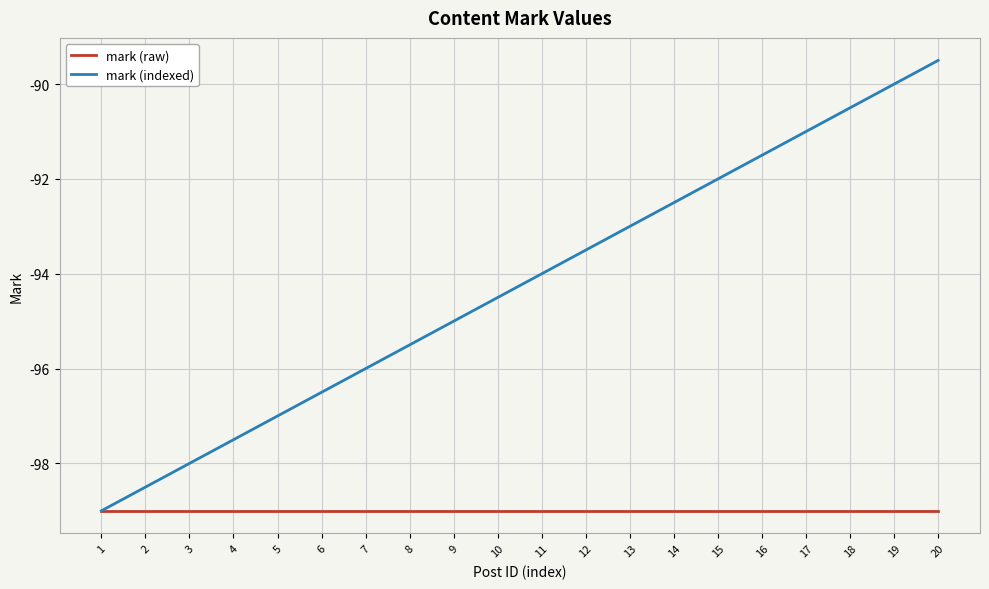

Rank the series by their average value, from highest to lowest.

mark (indexed), mark (raw)